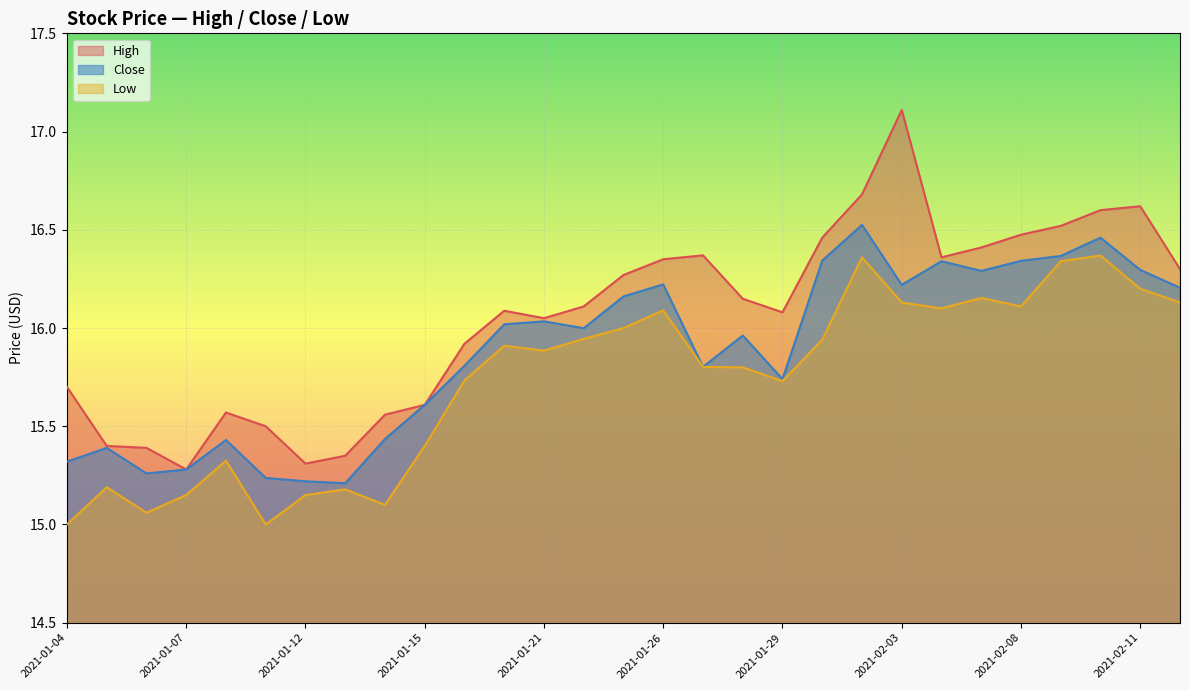

What is the value of the Low point at the 25th from the left?

16.1